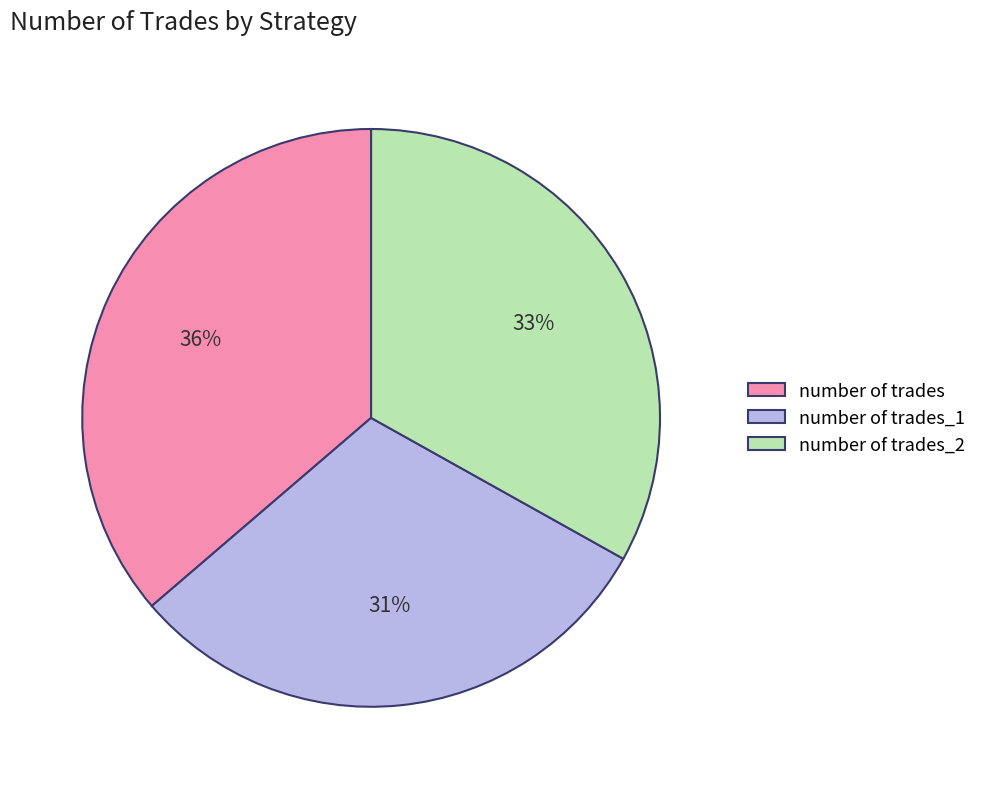

Does number of trades account for over 50% of the chart?

No